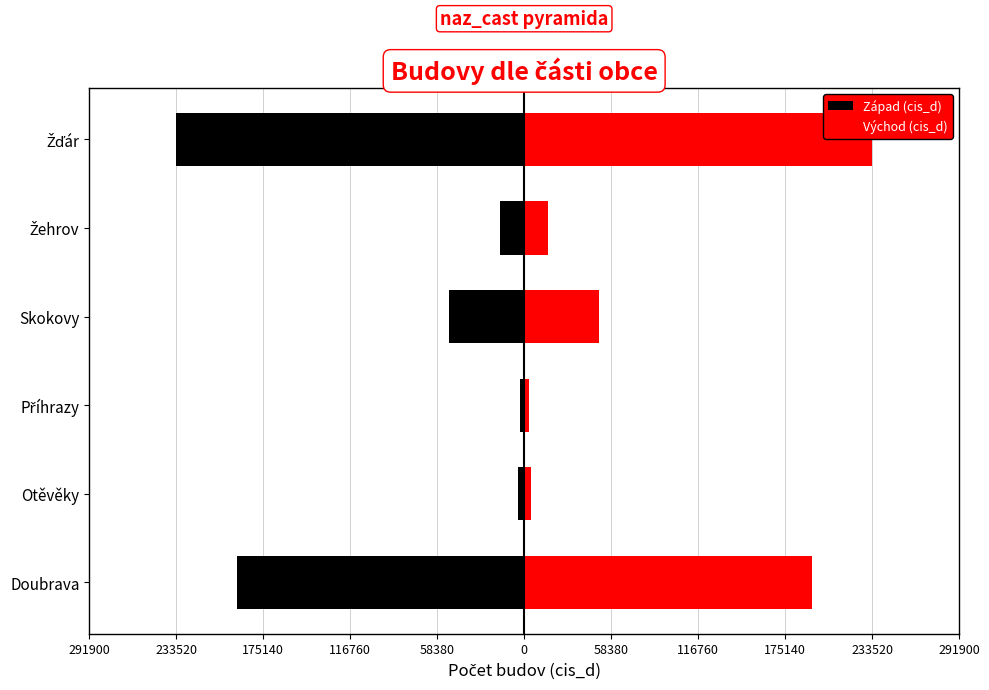

How many series are shown in this chart?

2